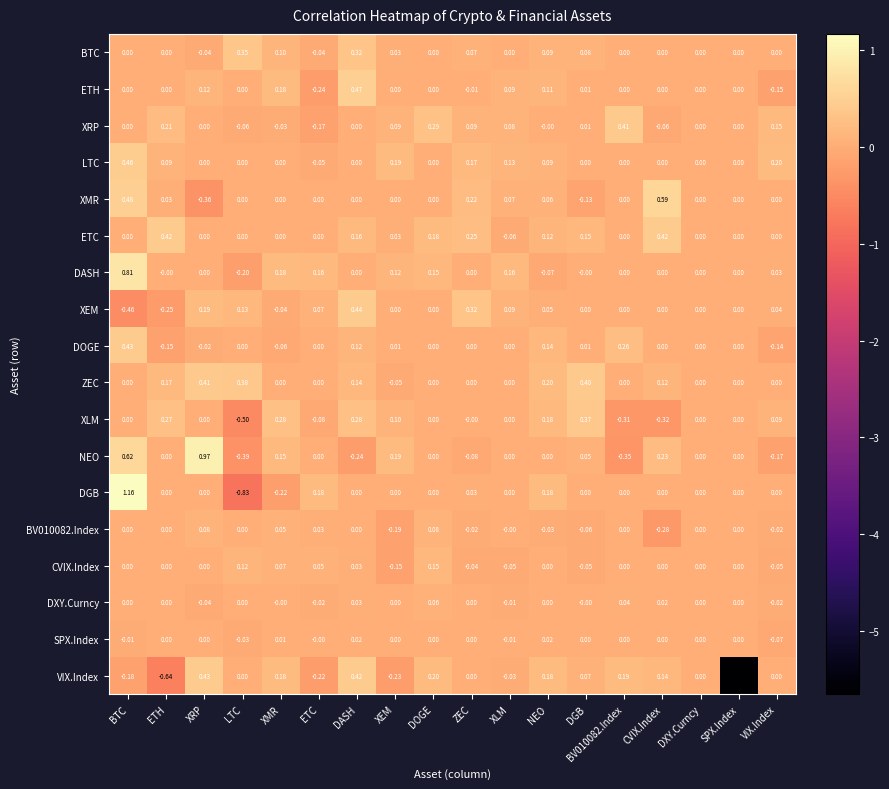

Is the value of VIX.Index at XMR greater than the value of XMR at NEO?

Yes